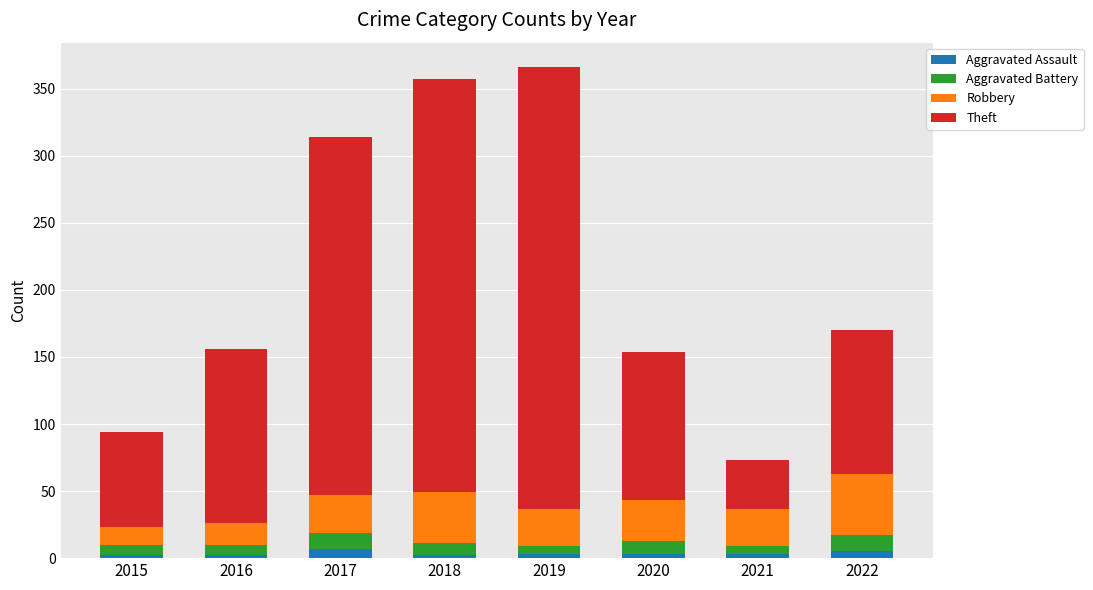

What is the average value of the Aggravated Assault series?

3